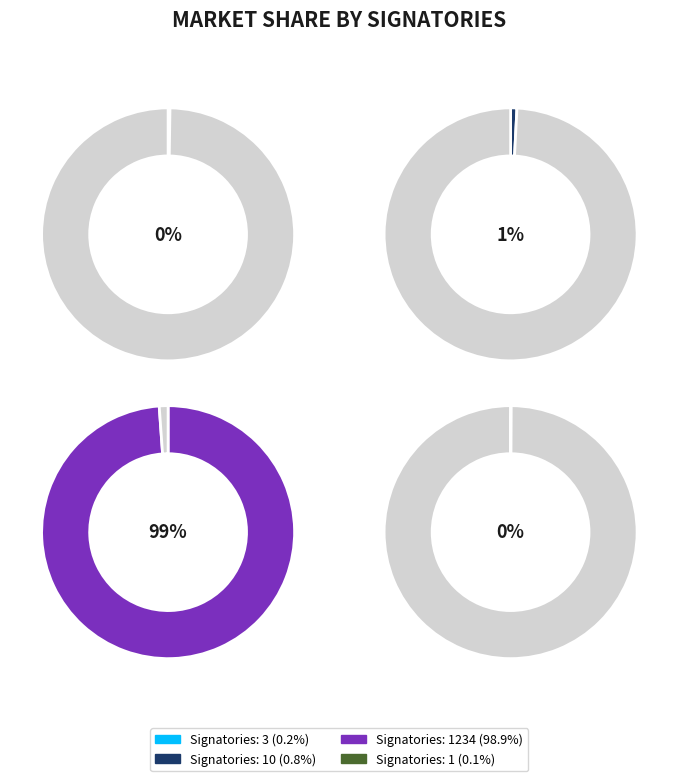

To the nearest percent, what is the difference between the 1234 and 1 slice percentages?

99%